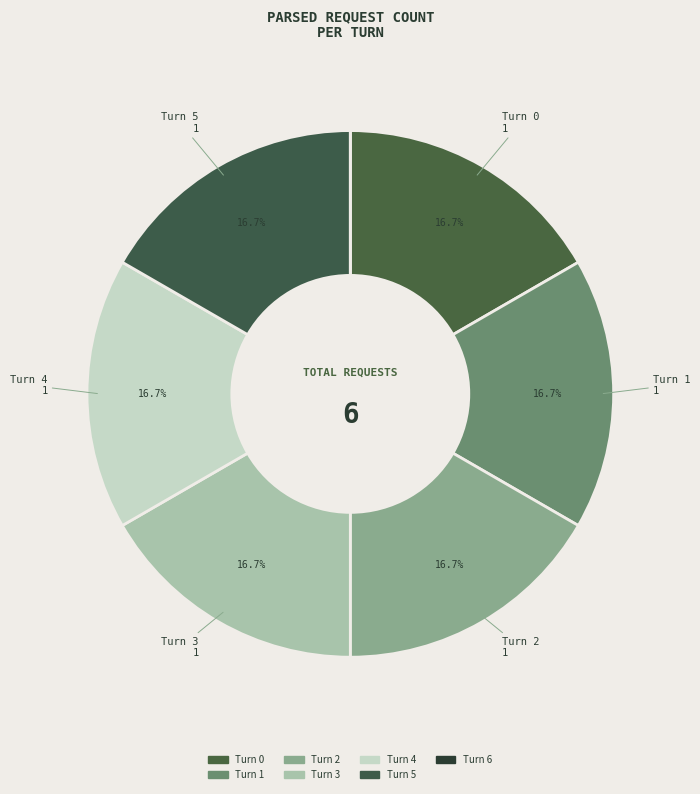

To the nearest percent, what portion does Turn 5 represent?

17%